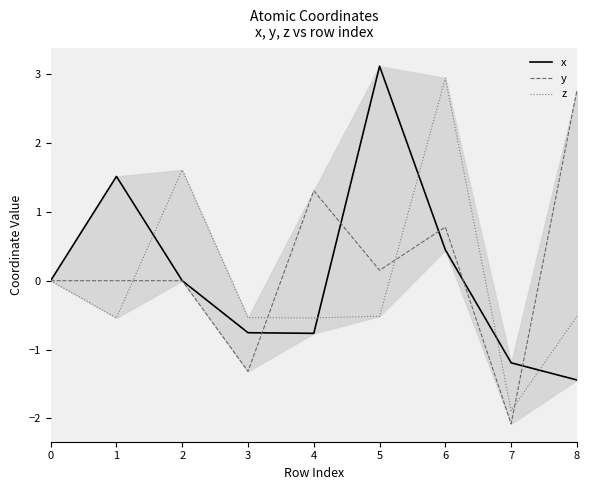

Is this an area chart (filled region under the line)?

No